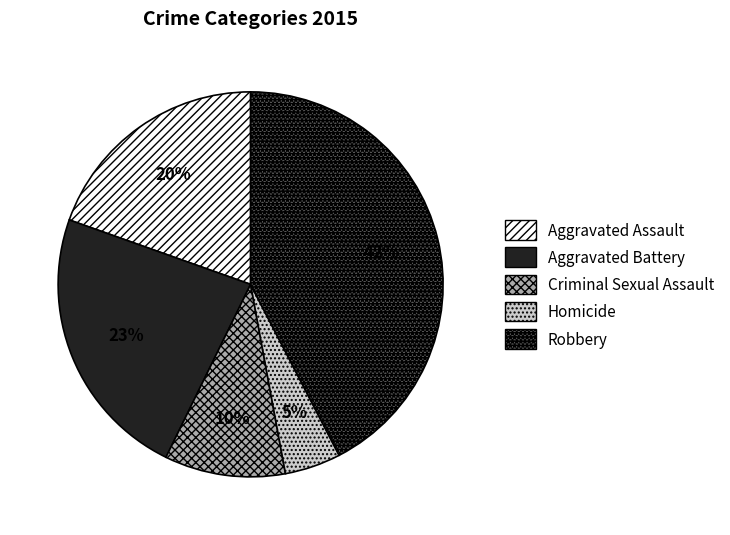

Between Criminal Sexual Assault and Aggravated Assault, which is larger?

Aggravated Assault